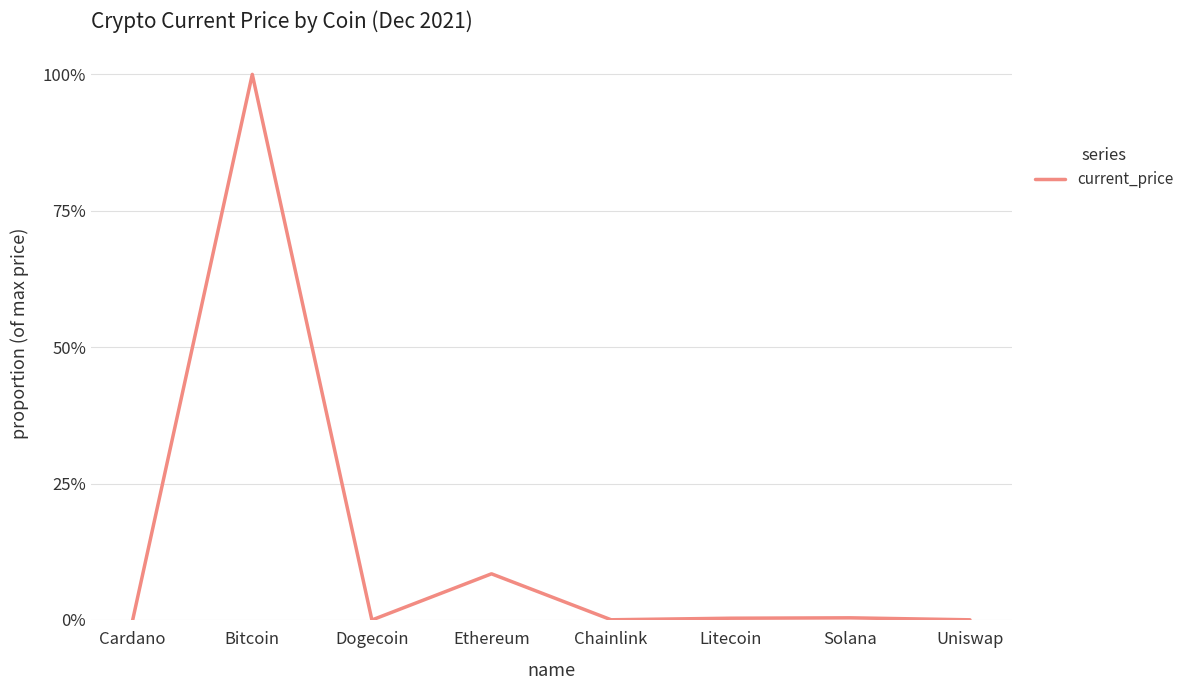

What is the difference between the second highest and minimum values?

0.1